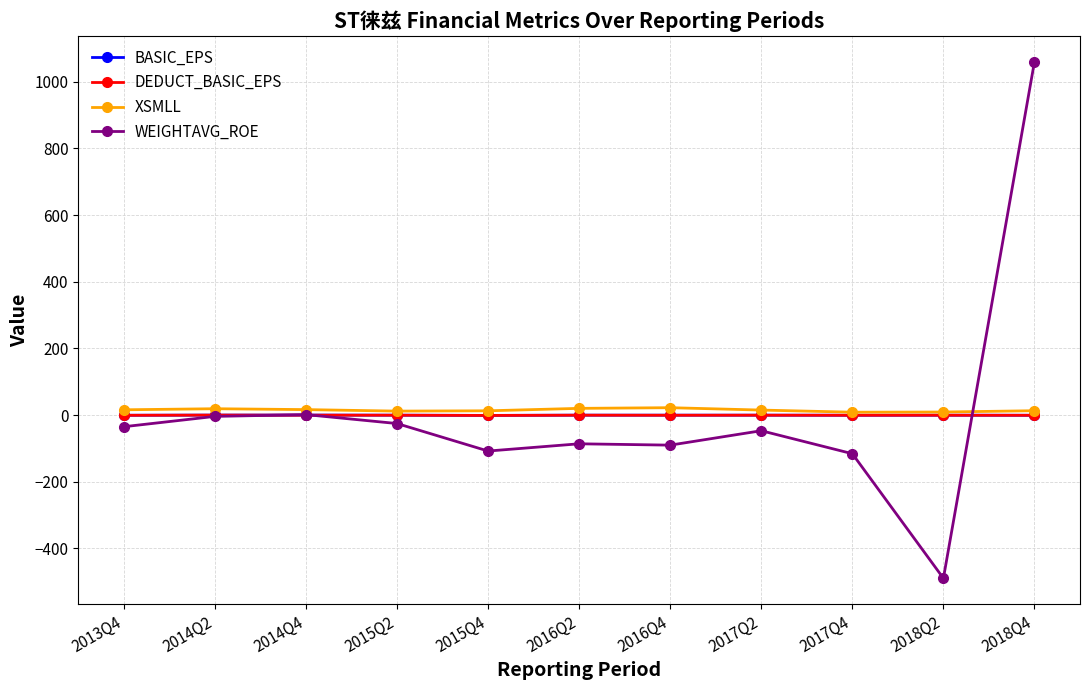

True or false: WEIGHTAVG_ROE has more than 0 points higher than both neighbors.

True